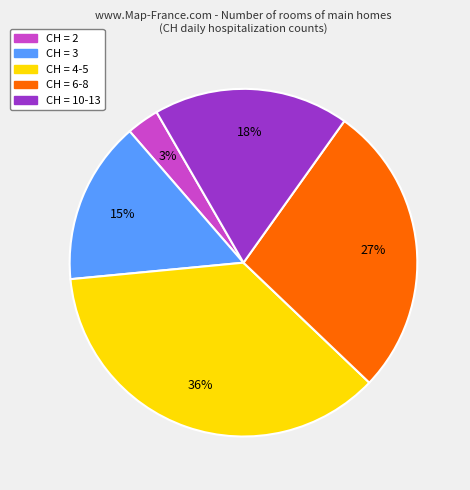

Between CH = 10-13 and CH = 4-5, which is larger?

CH = 4-5